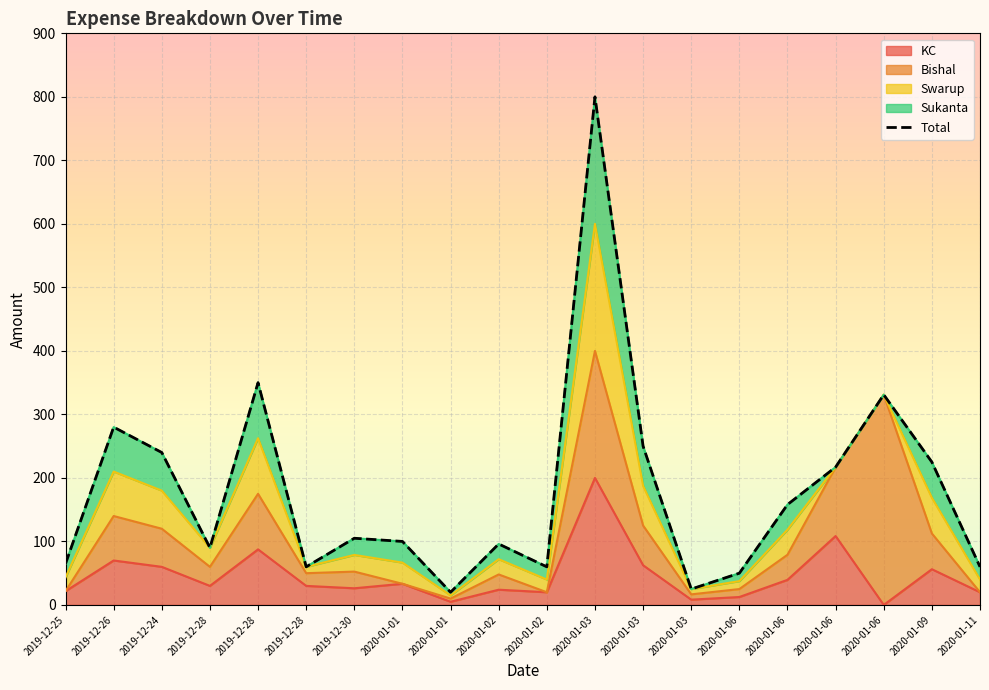

What is the lowest value of the Total series?

20.0